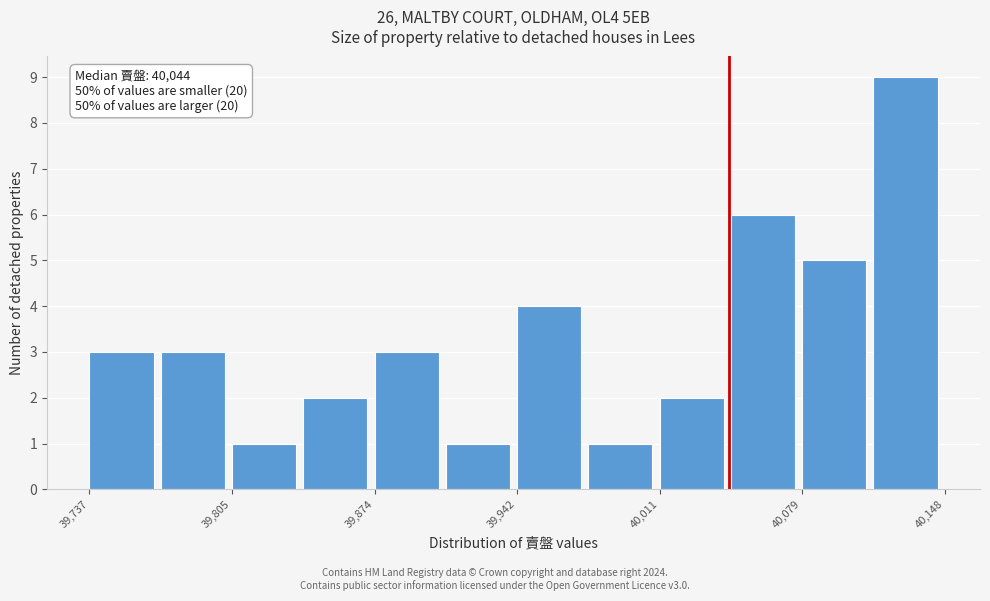

Around what value on the x-axis is the tallest bar? Give the approximate position of its centre, as read against the axis.

40130